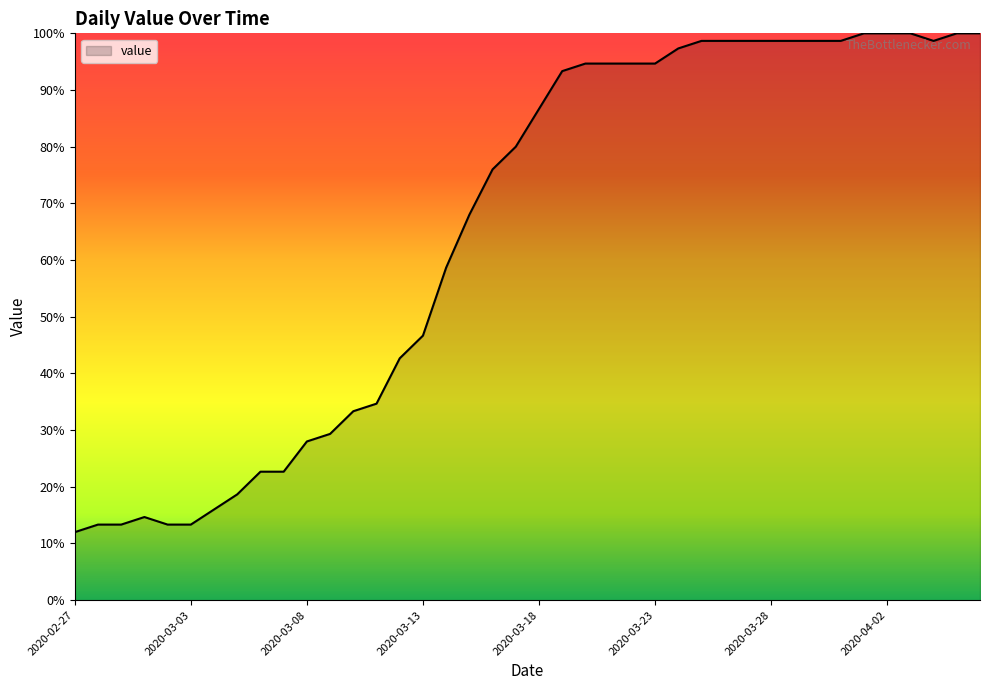

What is the smallest value displayed?

12.0